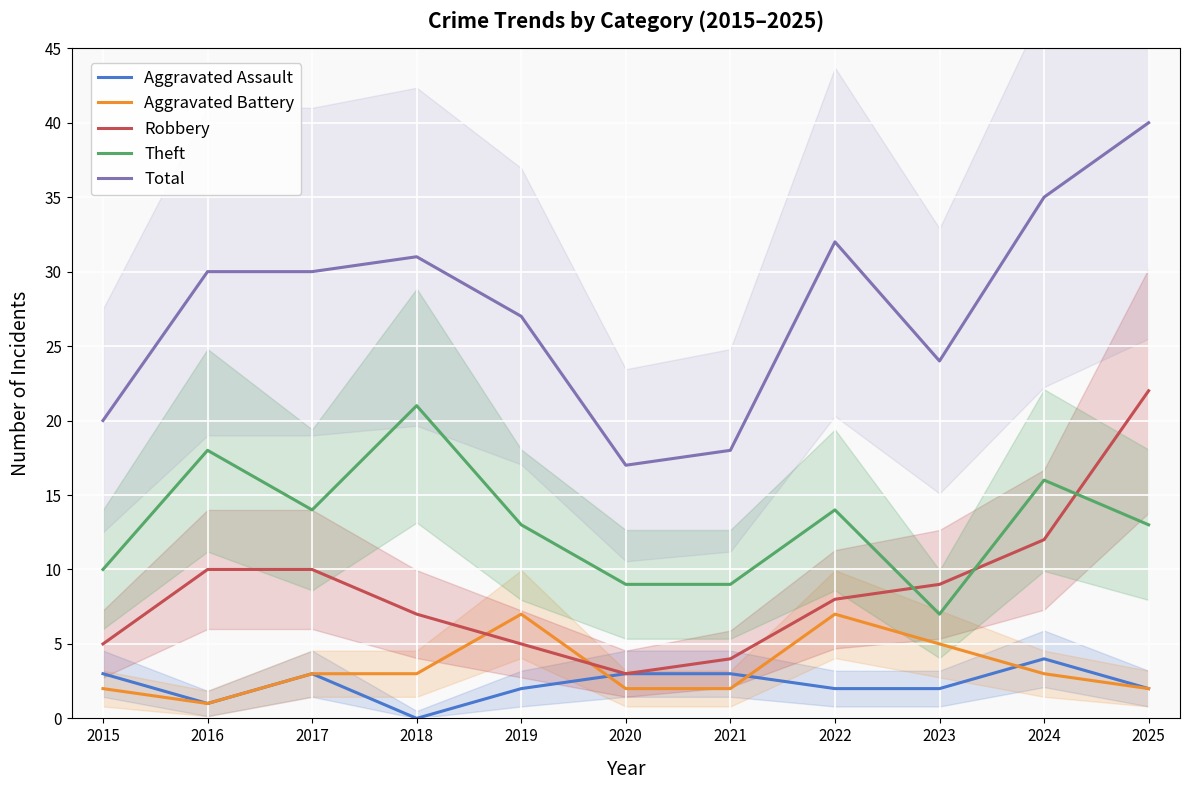

True or false: Aggravated Battery has more than 0 points higher than both neighbors.

True